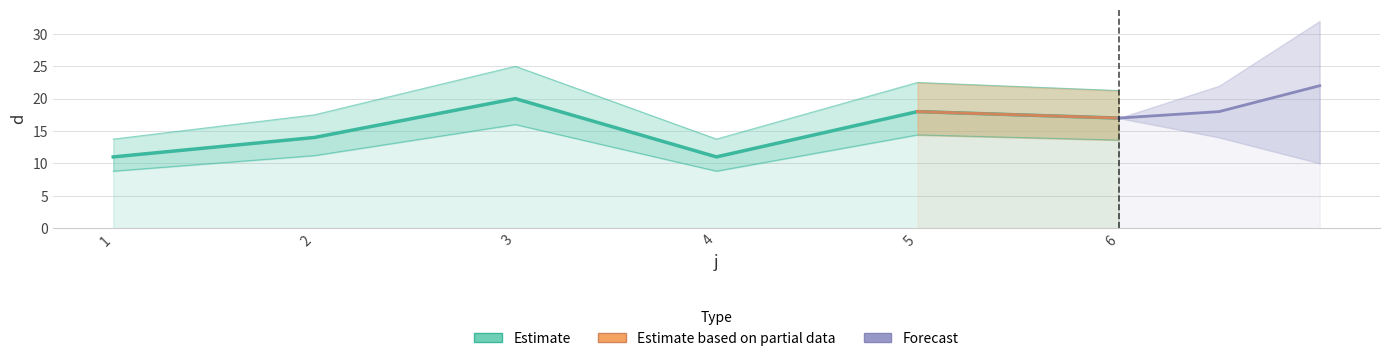

At which category does the chart reach its minimum across all series?

1